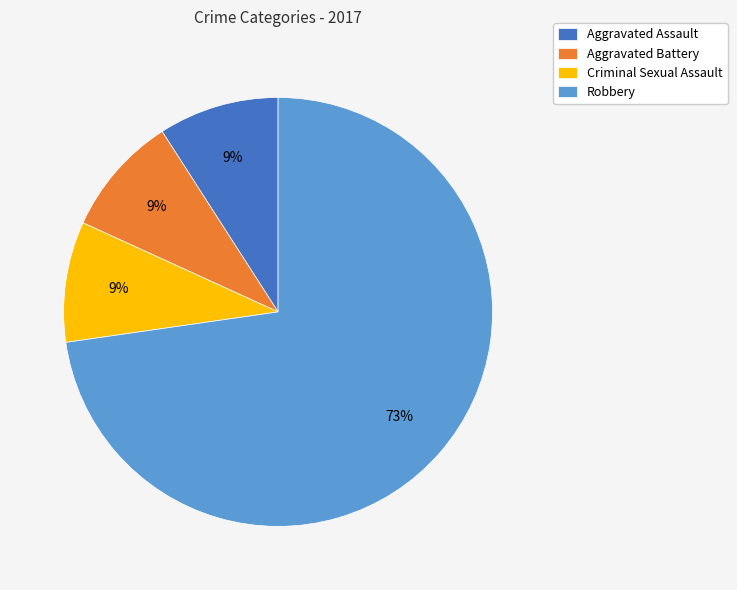

What is the largest slice in the pie chart?

Robbery